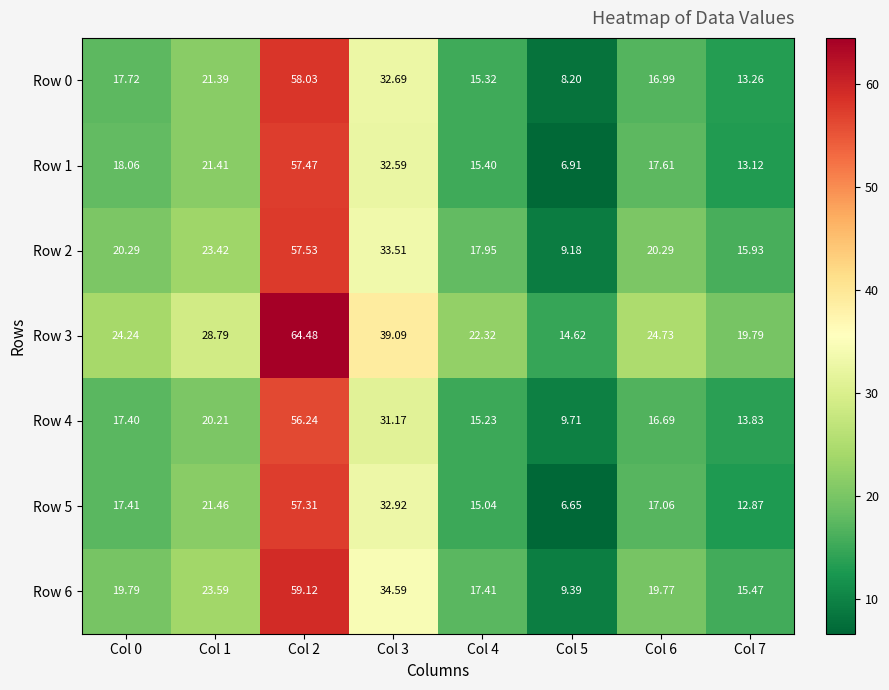

Is the value of Row 3 at Col 3 greater than the value of Row 0 at Col 5?

Yes